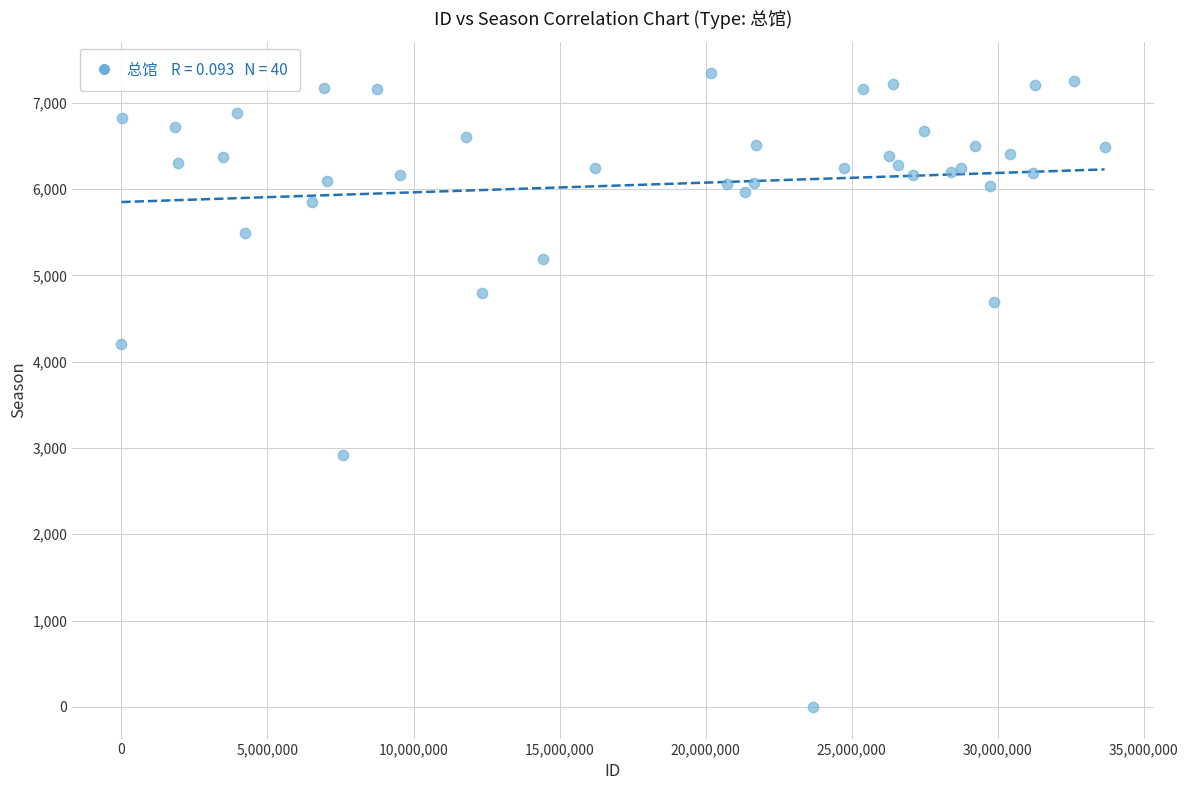

What Y value in the scatter plot is closest to 3670?

4203